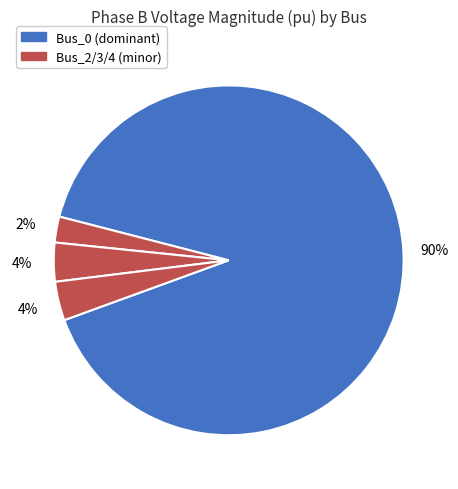

How many segments does this pie chart have?

4